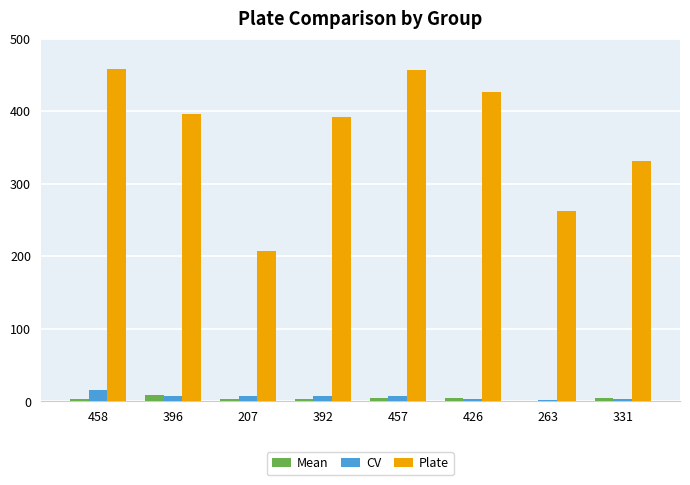

Is the value of Plate at 396 greater than the value of CV at 458?

Yes